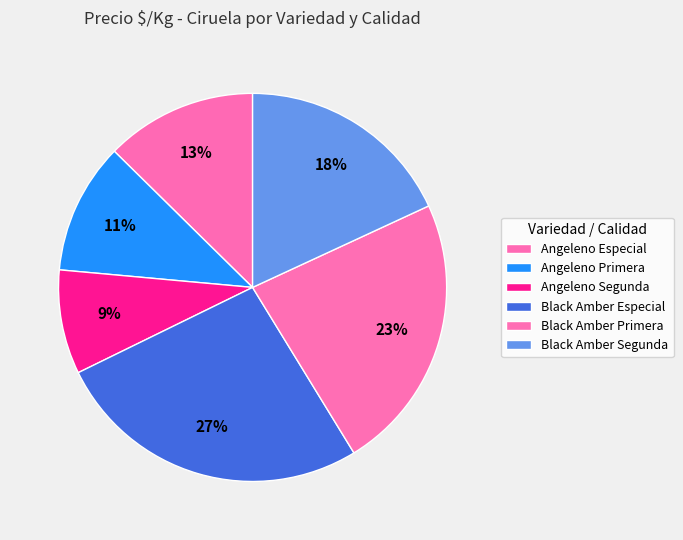

What is the ratio of the value at Black Amber Especial to the value at Black Amber Primera?

1.1